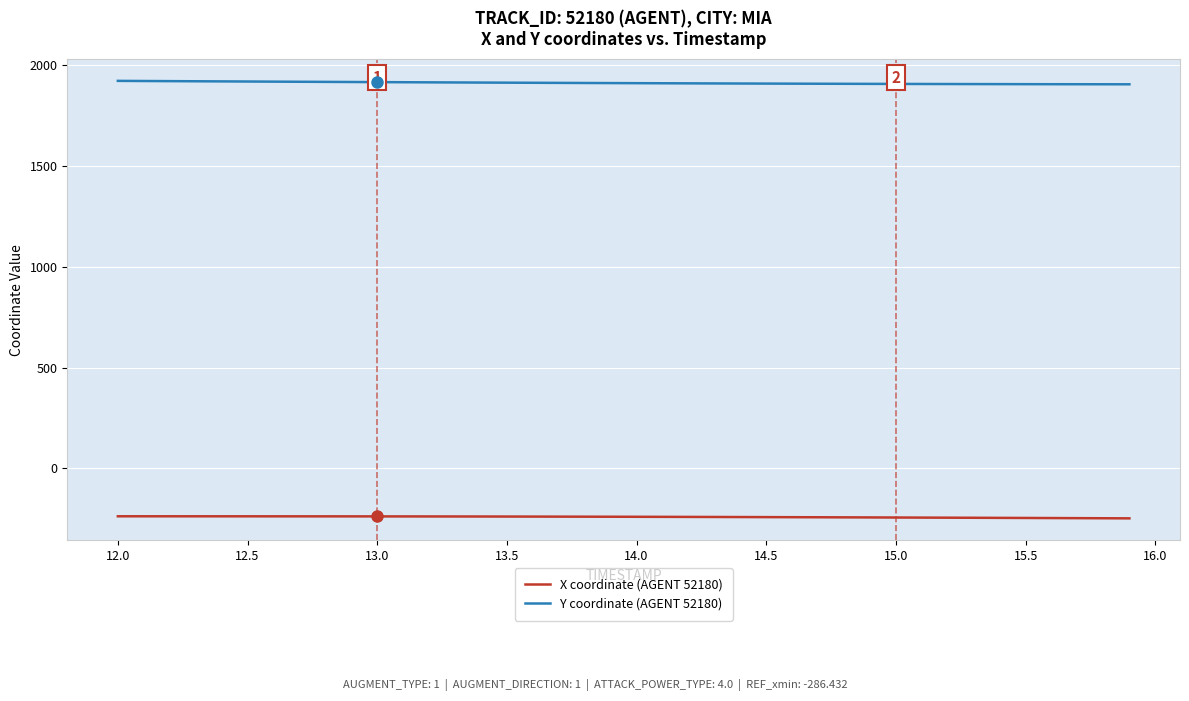

What is the minimum value for Y coordinate (AGENT 52180)?

1903.4